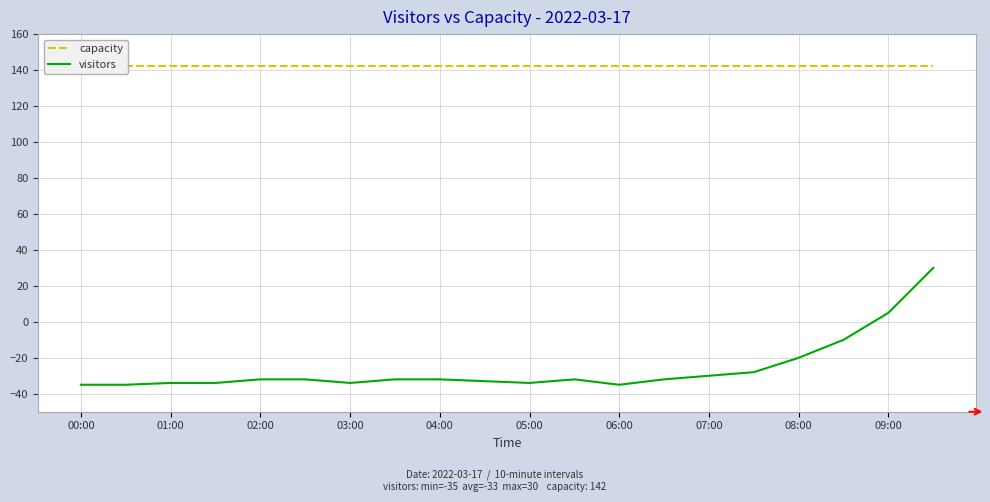

What is the lowest value of the visitors series?

-35